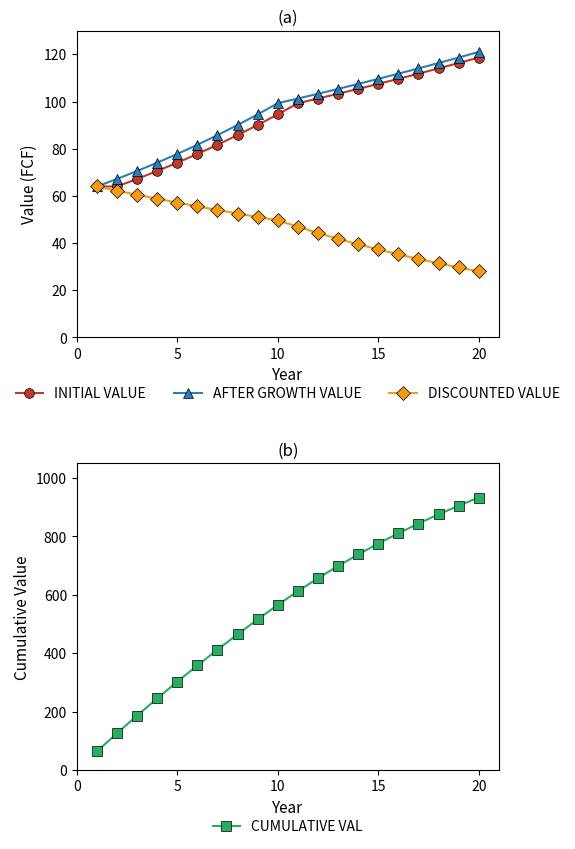

Reading left to right, transcribe all the data shown in this chart.

INITIAL VALUE: 64.0	64.0	67.2	70.6	74.1	77.8	81.7	85.8	90.1	94.6	99.3	101.3	103.3	105.4	107.5	109.6	111.8	114.0	116.3	118.7
AFTER GROWTH VALUE: 64.0	67.2	70.6	74.1	77.8	81.7	85.8	90.1	94.6	99.3	101.3	103.3	105.4	107.5	109.6	111.8	114.0	116.3	118.7	121.0
DISCOUNTED VALUE: 64.0	62.2	60.5	58.8	57.2	55.6	54.0	52.5	51.1	49.7	46.9	44.3	41.8	39.5	37.3	35.2	33.3	31.4	29.7	28.0
CUMULATIVE VAL: 64.0	126.2	186.7	245.5	302.7	358.3	412.3	464.9	516.0	565.6	612.6	656.9	698.7	738.2	775.5	810.8	844.1	875.5	905.2	933.2